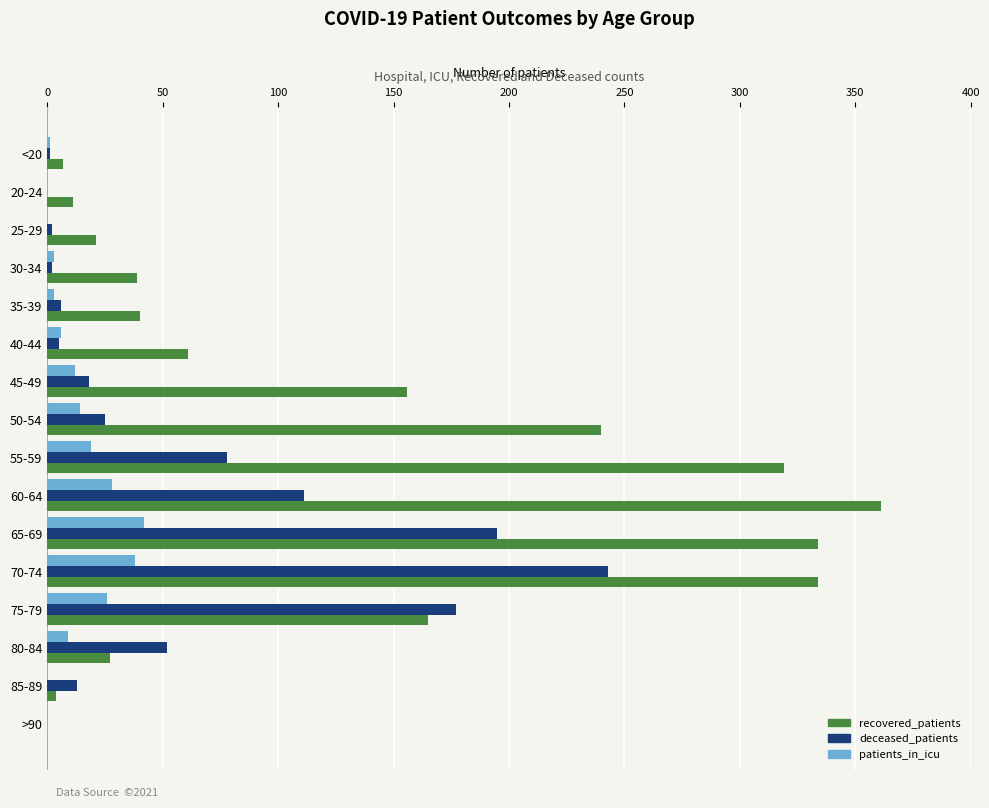

How many series are shown in this chart?

3